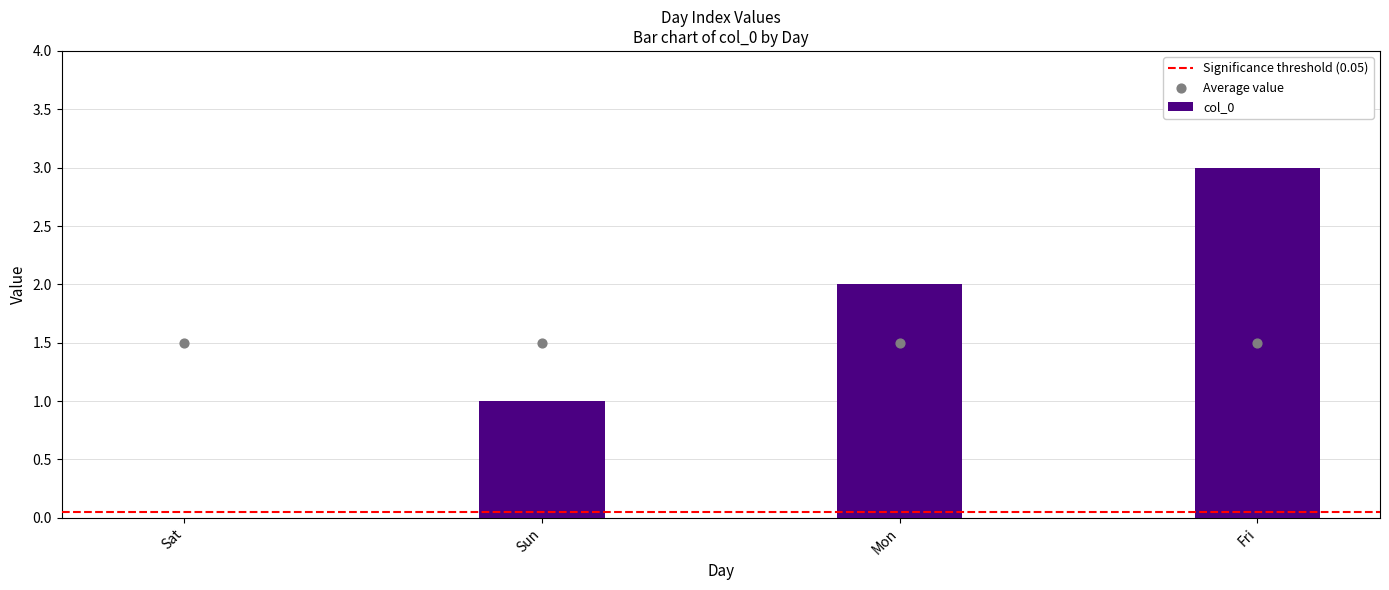

Which has a higher value, Sun or Fri?

Fri